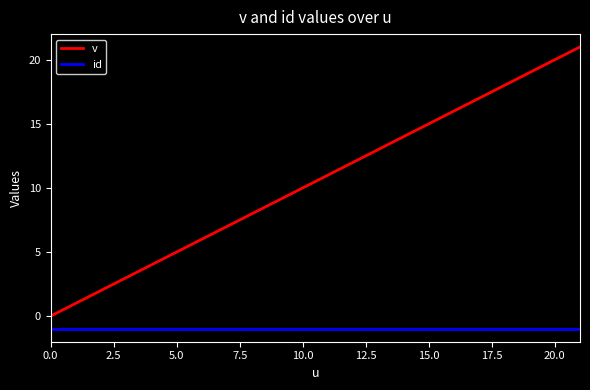

Which series has the largest range (max minus min)?

v